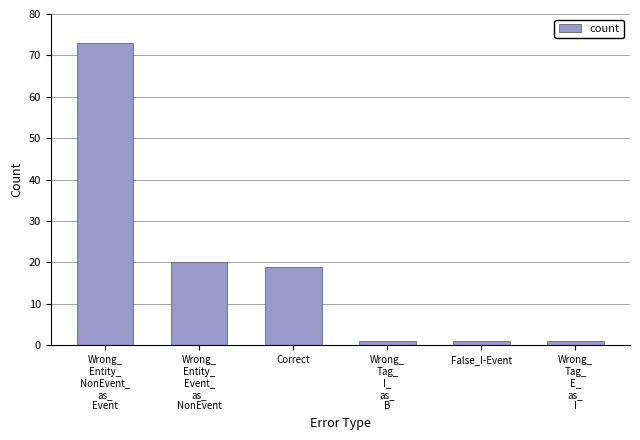

What is the label of the 6th bar from the left?

Wrong_
Tag_
E_
as_
I